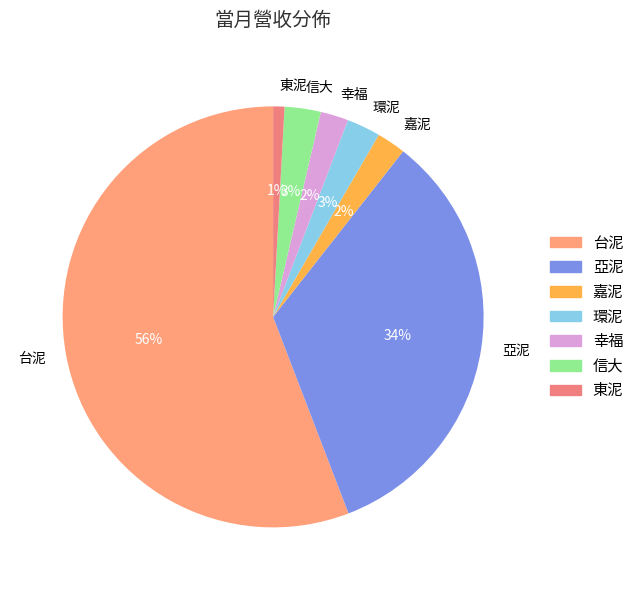

Which category accounts for the majority?

台泥